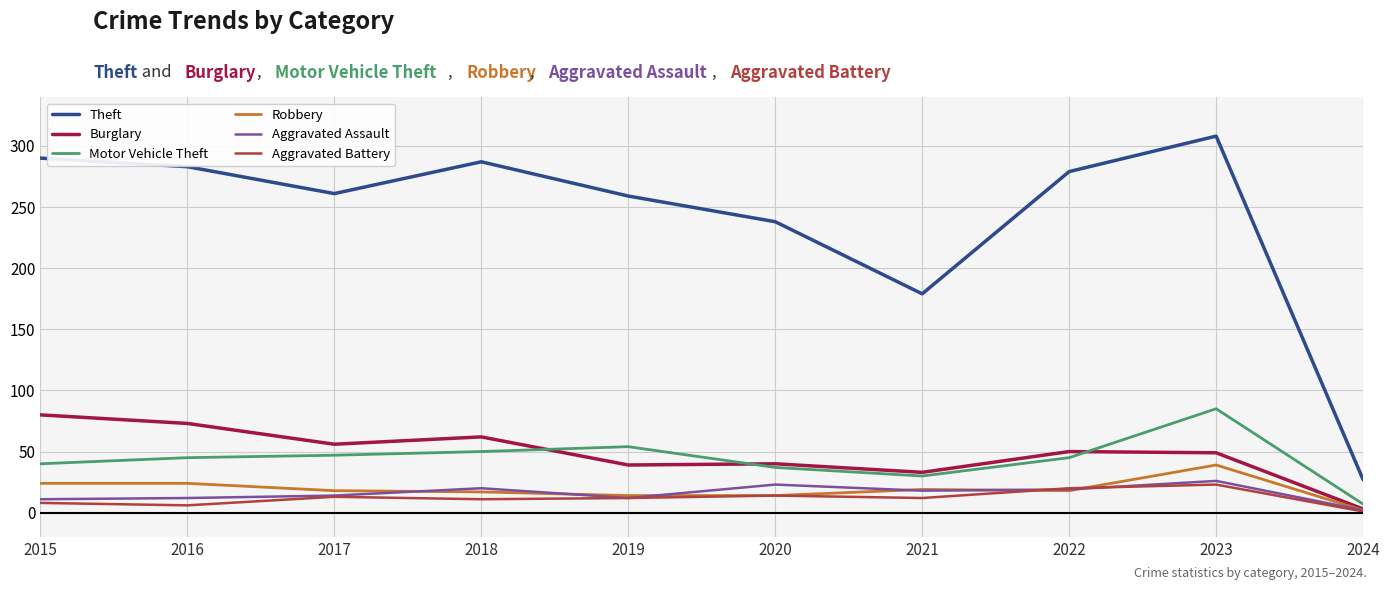

True or false: Theft and Robbery intersect in this chart.

False